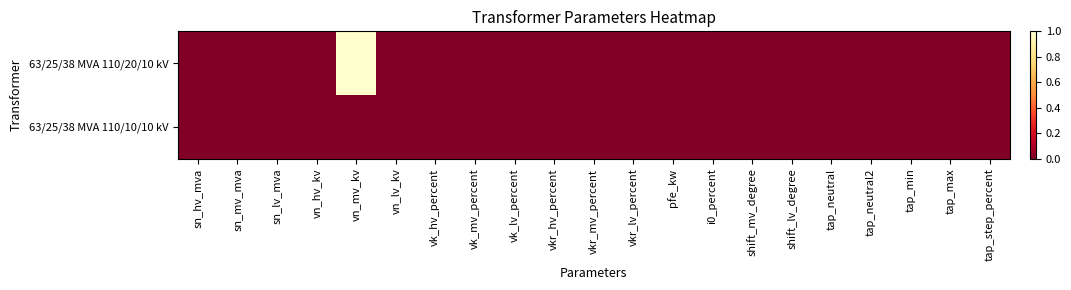

Reading right to left, extract all data points from this chart.

63/25/38 MVA 110/20/10 kV: tap_step_percent=0	tap_max=0	tap_min=0	tap_neutral2=0	tap_neutral=0	shift_lv_degree=0	shift_mv_degree=0	i0_percent=0	pfe_kw=0	vkr_lv_percent=0	vkr_mv_percent=0	vkr_hv_percent=0	vk_lv_percent=0	vk_mv_percent=0	vk_hv_percent=0	vn_lv_kv=0	vn_mv_kv=1	vn_hv_kv=0	sn_lv_mva=0	sn_mv_mva=0	sn_hv_mva=0
63/25/38 MVA 110/10/10 kV: tap_step_percent=0	tap_max=0	tap_min=0	tap_neutral2=0	tap_neutral=0	shift_lv_degree=0	shift_mv_degree=0	i0_percent=0	pfe_kw=0	vkr_lv_percent=0	vkr_mv_percent=0	vkr_hv_percent=0	vk_lv_percent=0	vk_mv_percent=0	vk_hv_percent=0	vn_lv_kv=0	vn_mv_kv=0	vn_hv_kv=0	sn_lv_mva=0	sn_mv_mva=0	sn_hv_mva=0